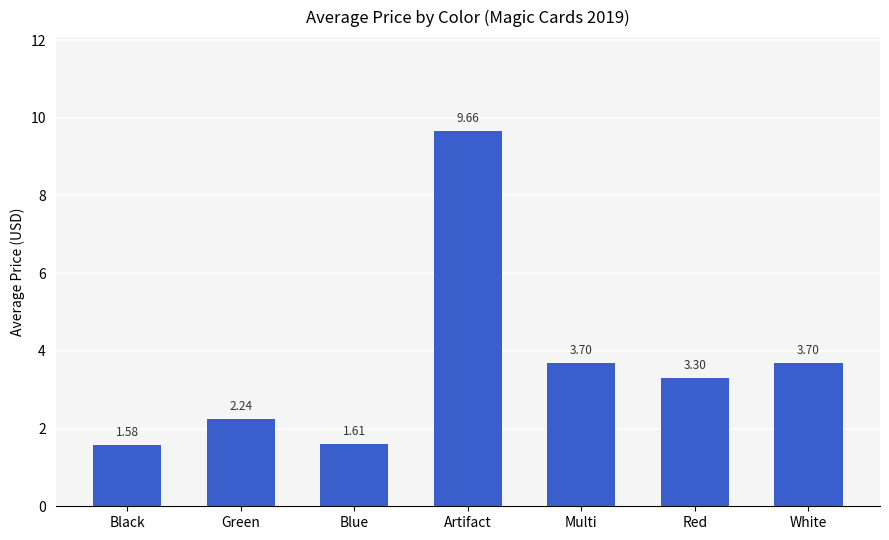

Where does the data first go above 3?

Artifact